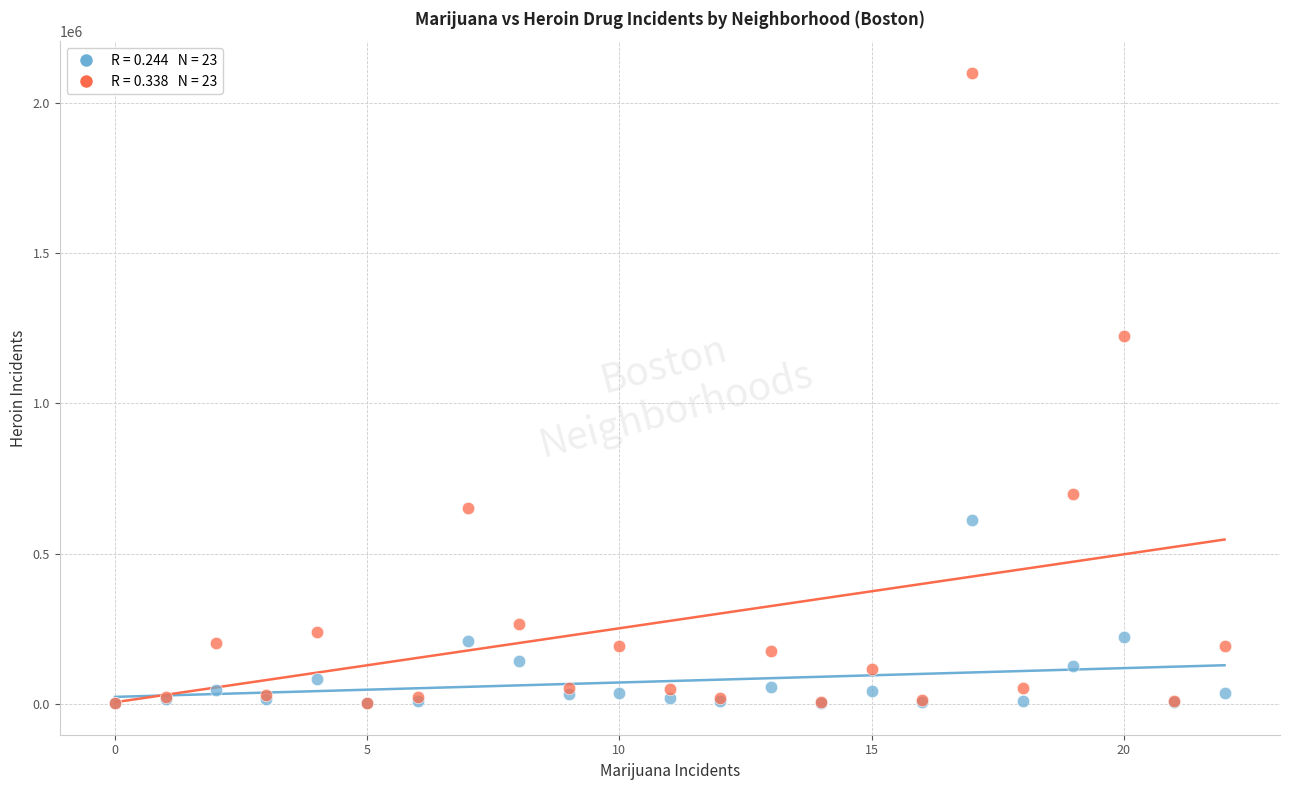

Across all series, what Y value is closest to 1051676?

1226111